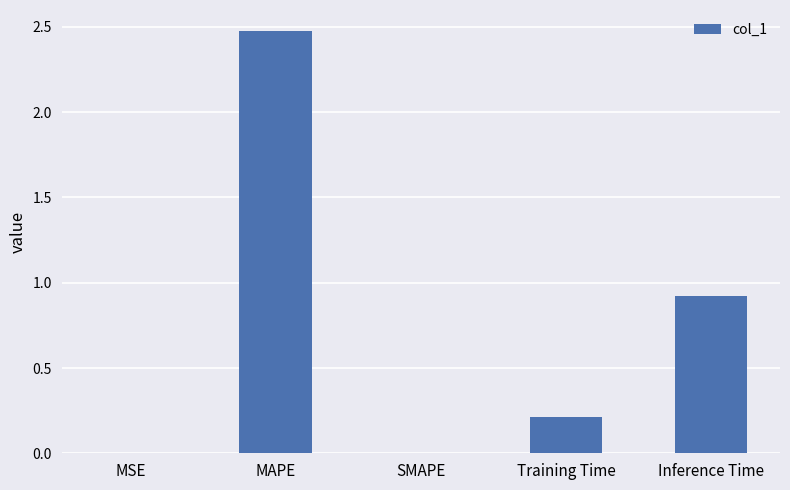

Which category has the highest value across all series?

MAPE